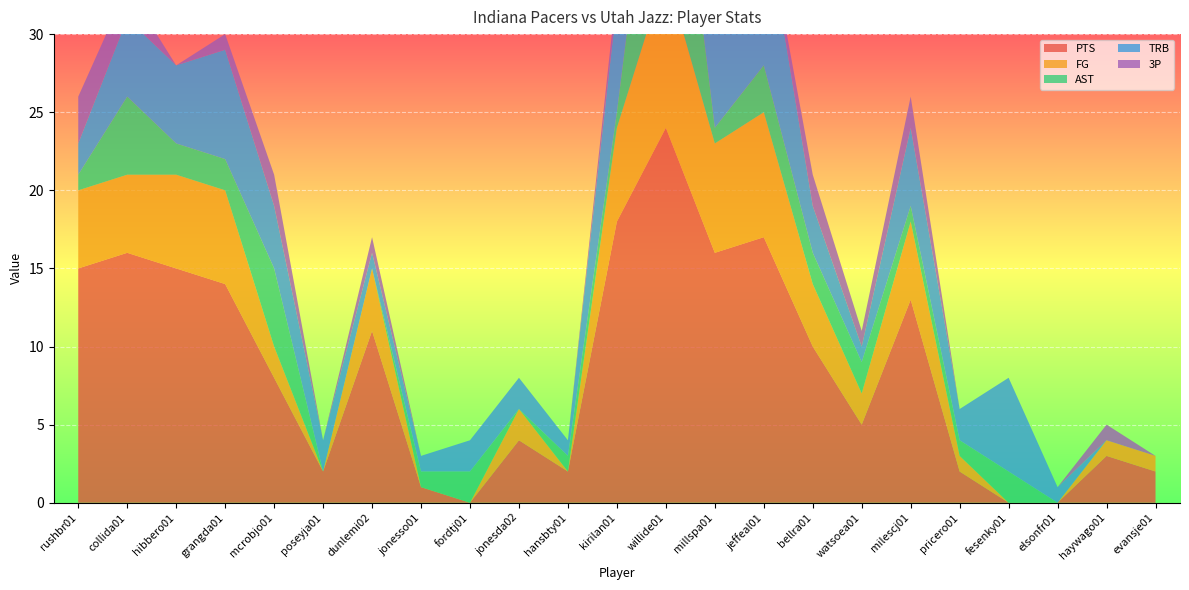

Reading right to left, transcribe all the data shown in this chart.

PTS: 2	3	0	0	2	13	5	10	17	16	24	18	2	4	0	1	11	2	8	14	15	16	15
FG: 1	1	0	0	1	5	2	4	8	7	10	6	0	2	0	0	4	0	2	6	6	5	5
AST: 0	0	0	2	1	1	2	2	3	1	16	1	1	0	2	1	0	0	5	2	2	5	1
TRB: 0	0	1	6	2	5	1	3	10	8	3	7	1	2	2	1	1	2	4	7	5	5	2
3P: 0	1	0	0	0	2	1	2	0	0	1	1	0	0	0	0	1	0	2	1	0	2	3